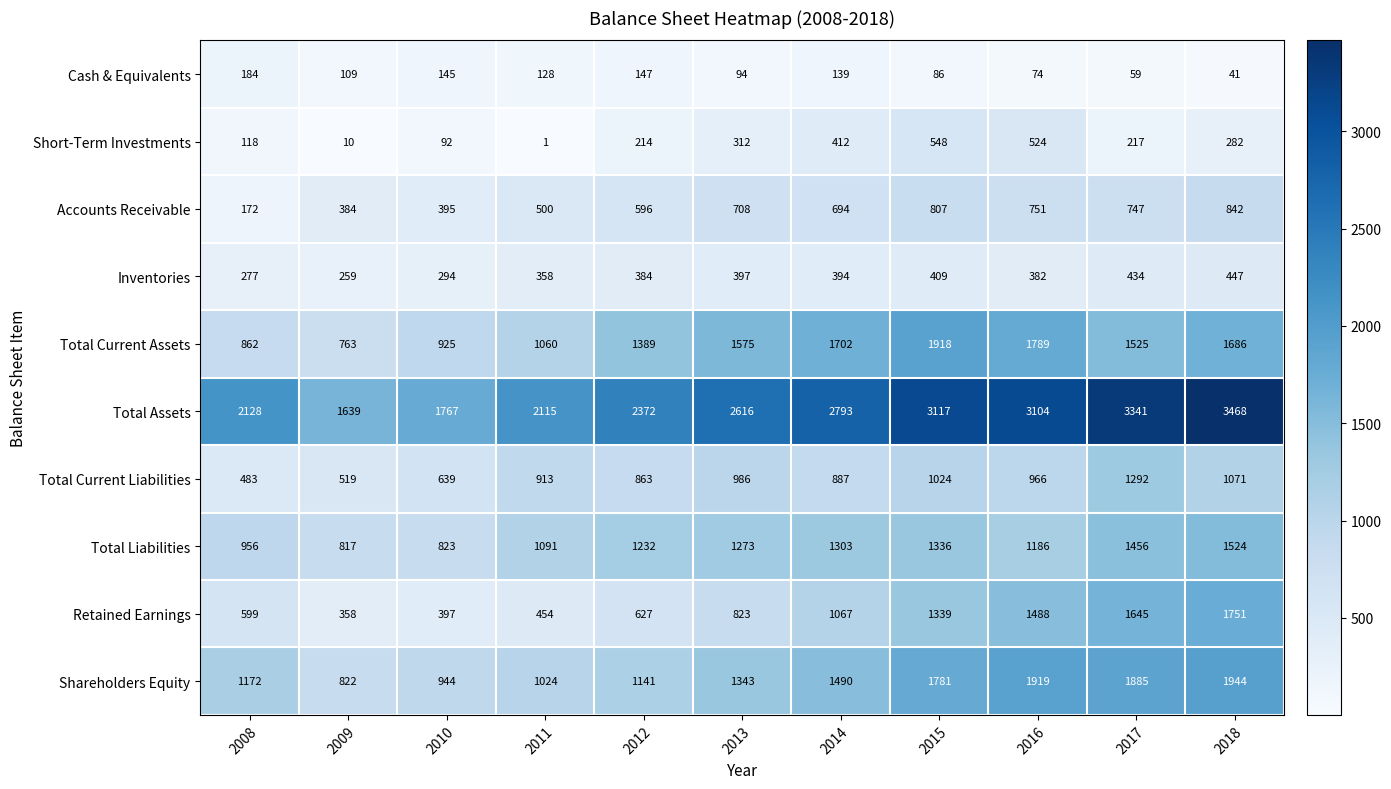

What is the greatest value displayed?

3468